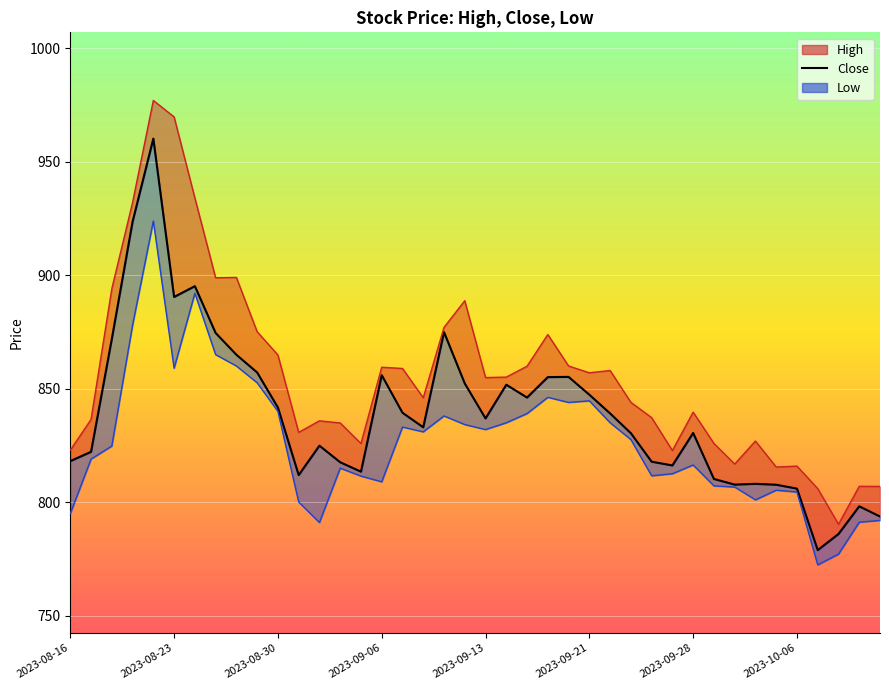

What is the minimum value shown in the chart?

778.9